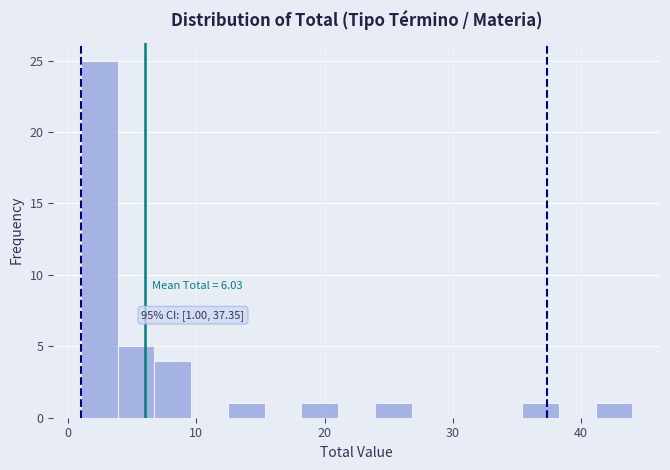

Read against the x-axis, roughly where is the centre of the tallest bar?

2